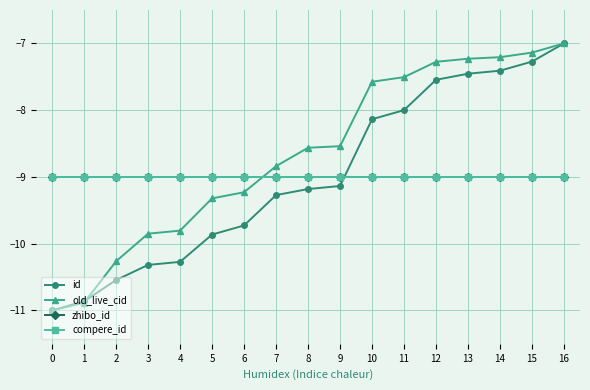

Does the chart have visible grid lines?

Yes